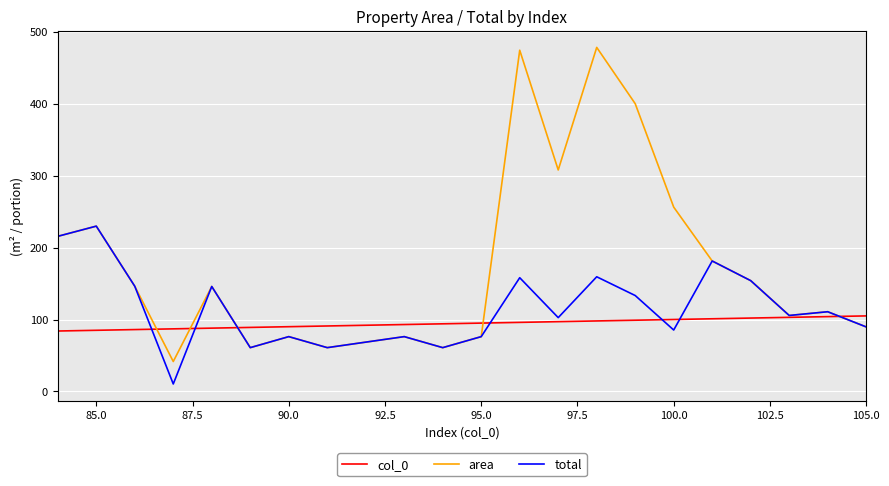

What are all the series names shown in the legend?

col_0, area, total